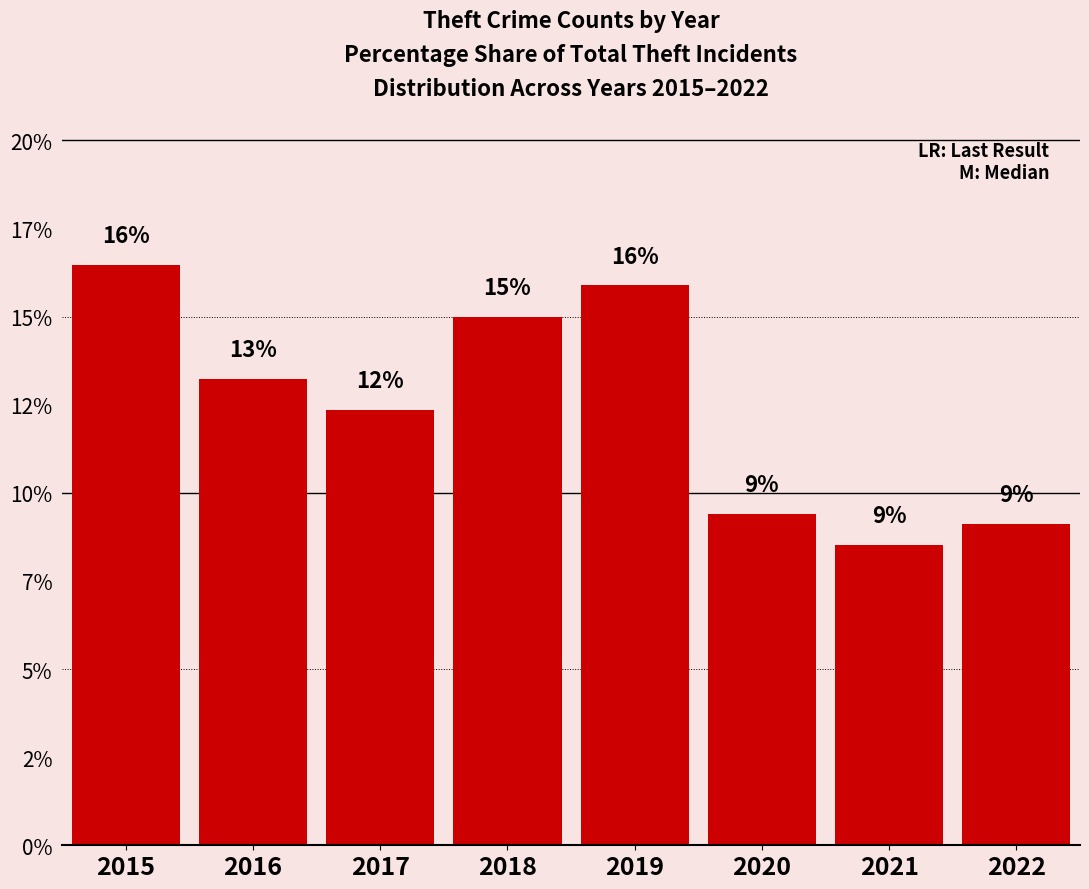

Are the bars horizontal?

No